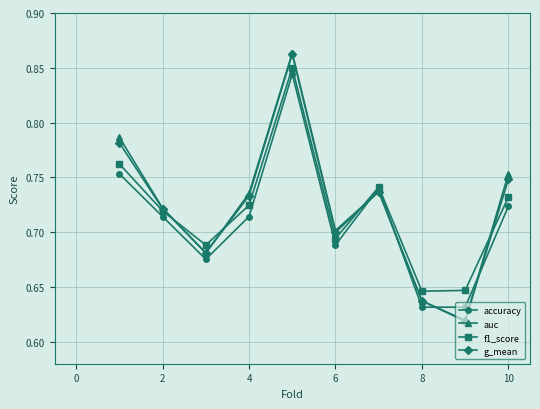

True or false: accuracy has more than 1 points higher than both neighbors.

True